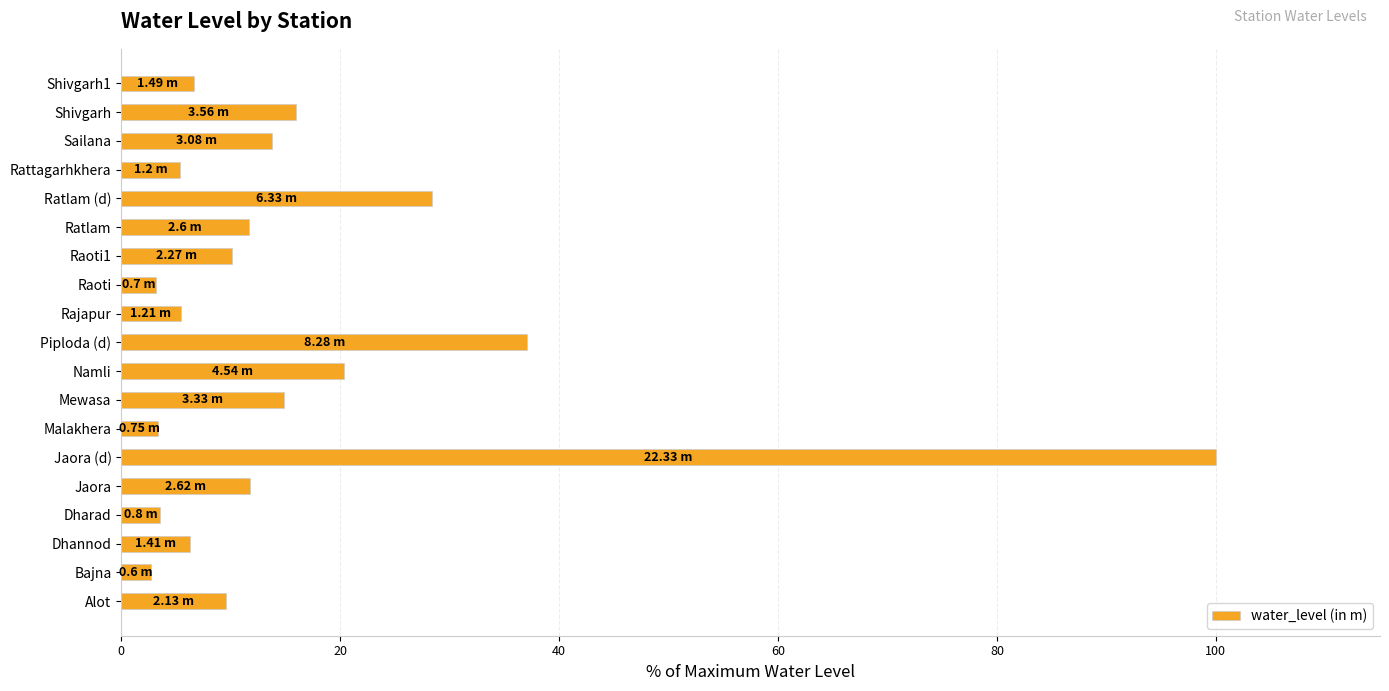

Which has a higher value, Sailana or Bajna?

Sailana